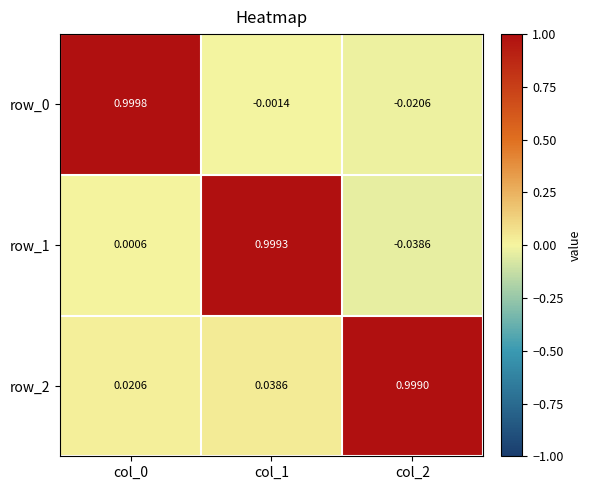

What is the difference between the row_1 values at col_1 and col_0?

1.0